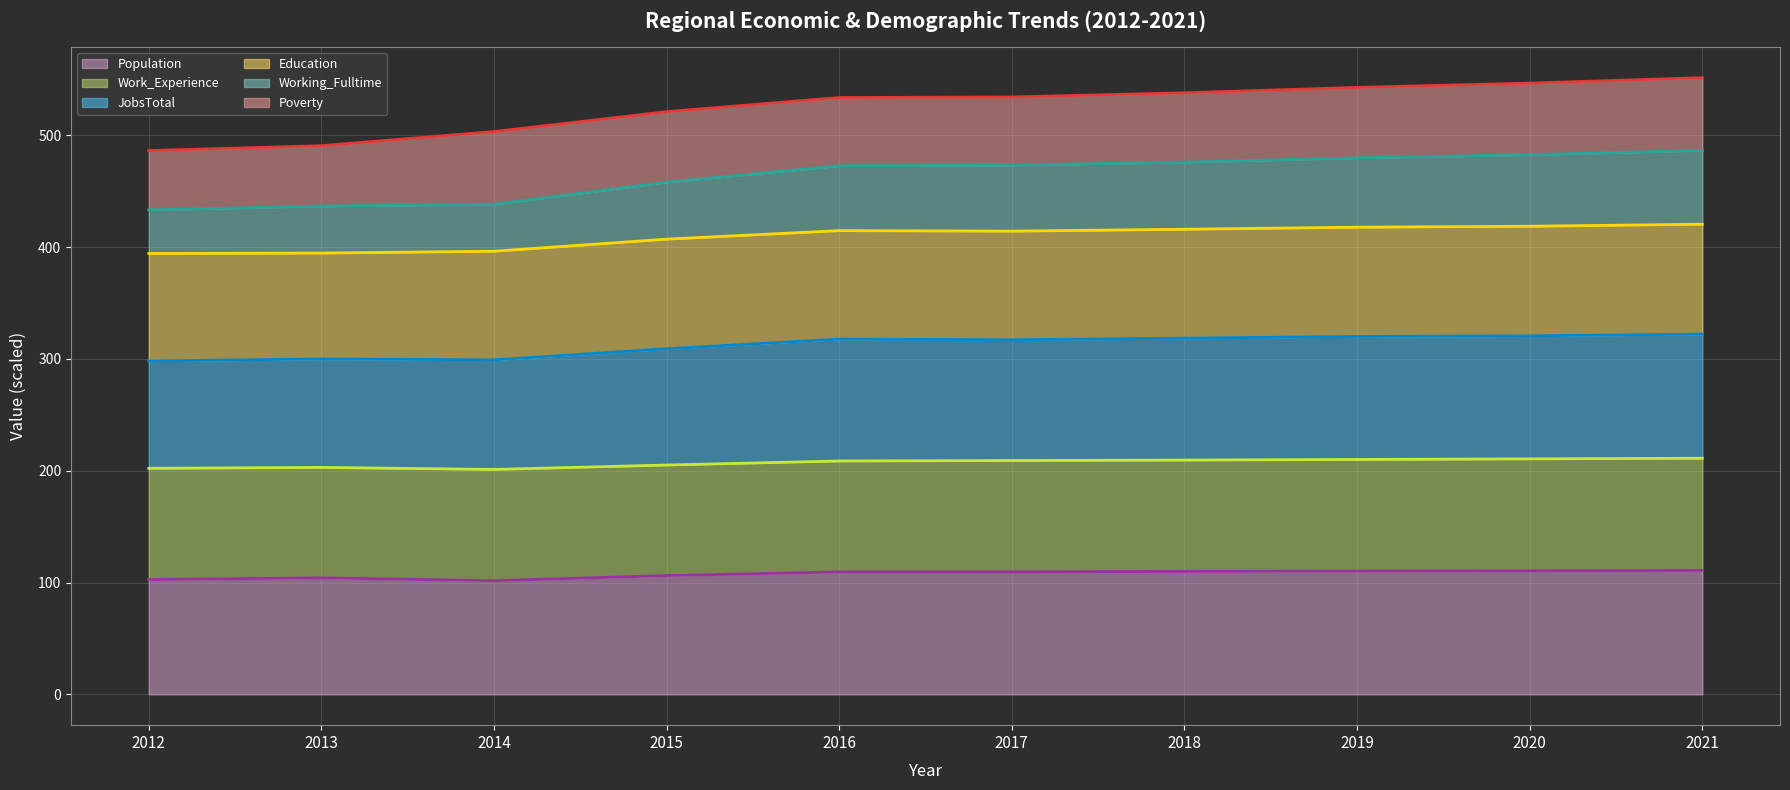

What is the value of the Education (line) point at the 2nd from the left?

394.6